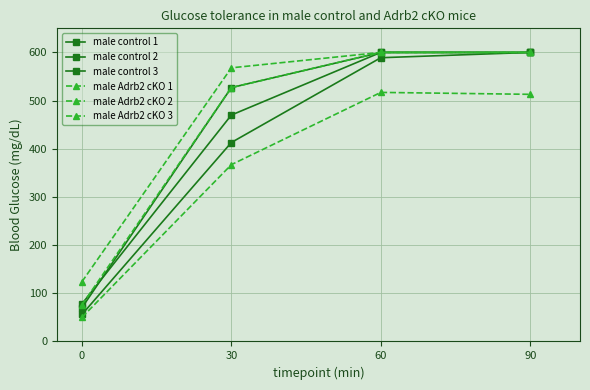

How many series are shown in this chart?

6